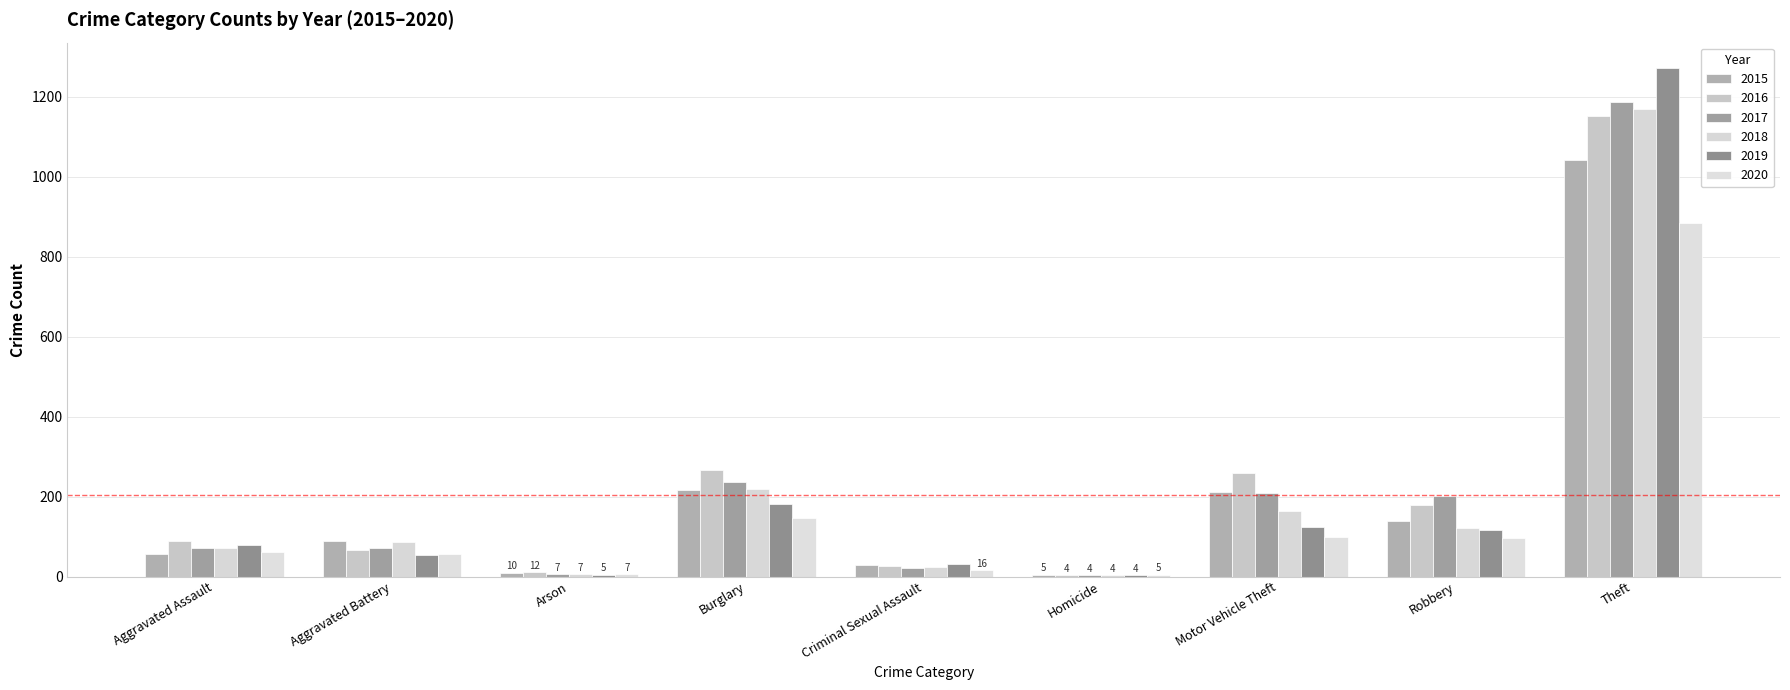

True or false: 2018 has a value of 248 at Motor Vehicle Theft.

False